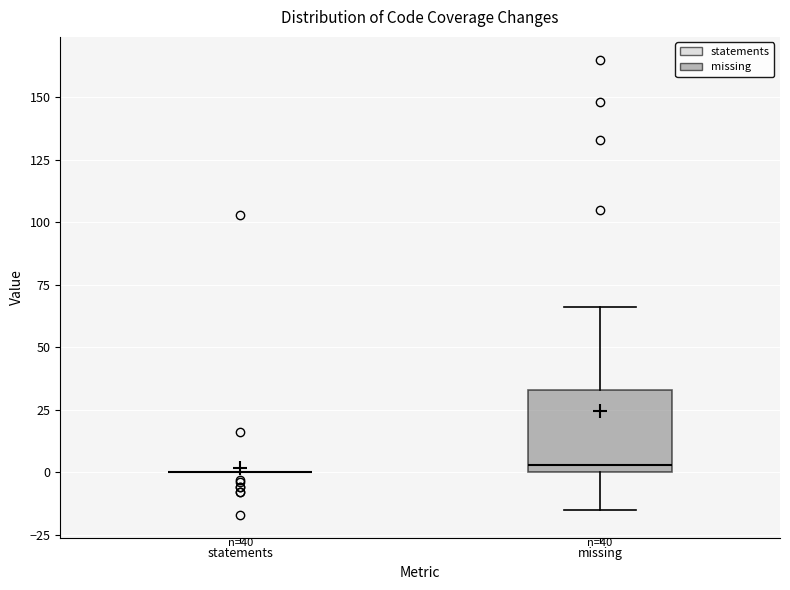

Which box is the tallest, from its lower edge to its upper edge?

missing